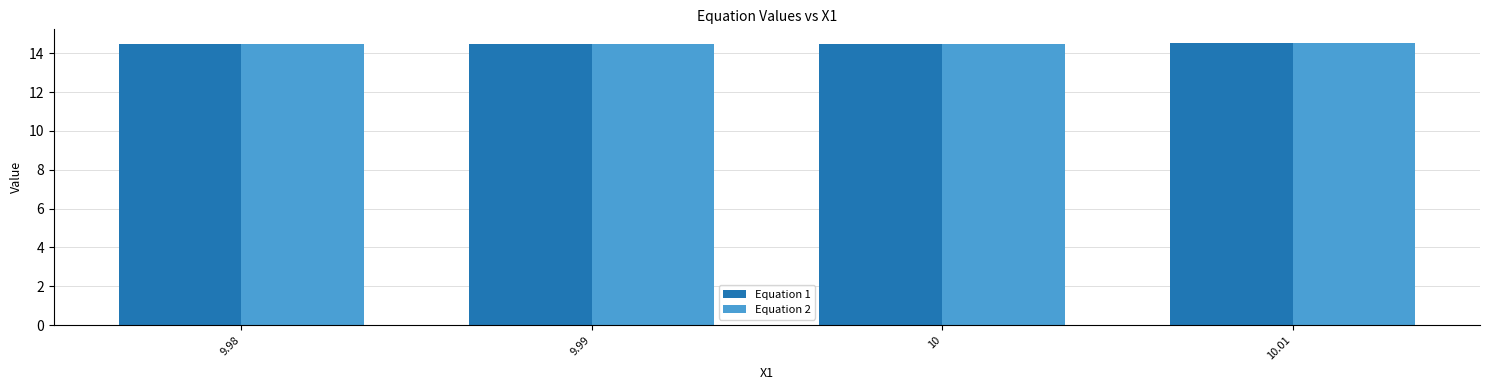

What is the average value of the Equation 2 series?

14.5